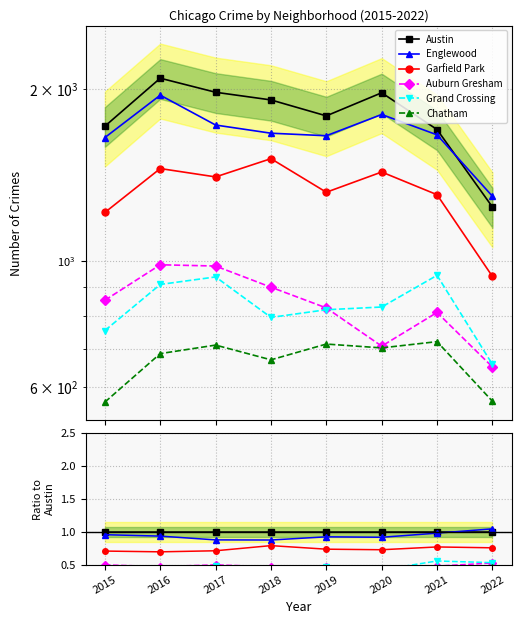

What is the sum of the Garfield Park values at 2018 and 2020?

1.5